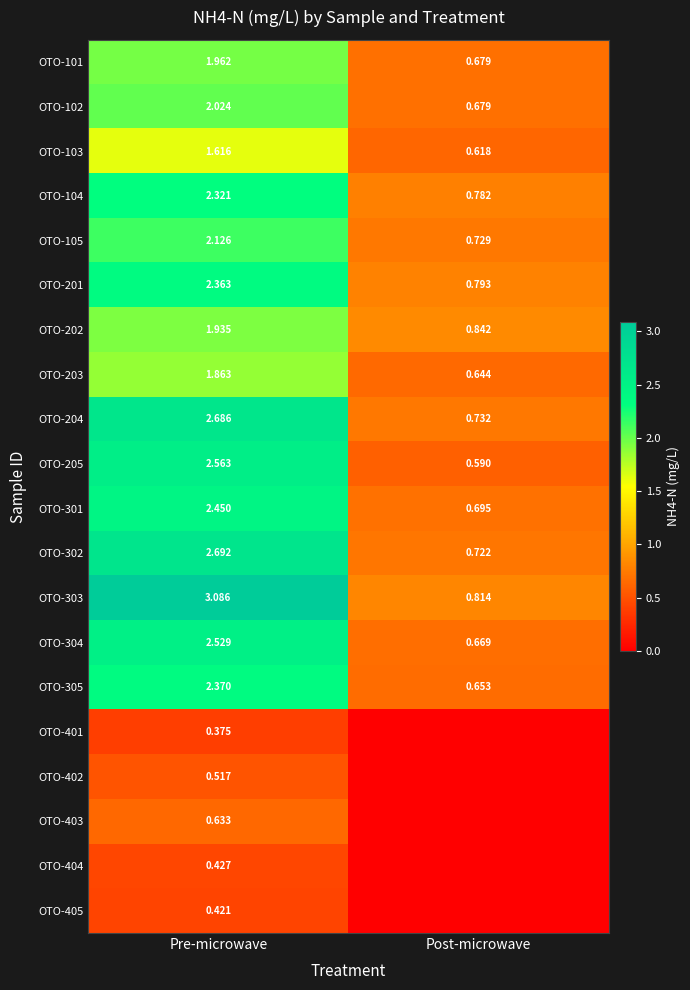

What is the spread (max minus min) of values at Post-microwave?

0.8